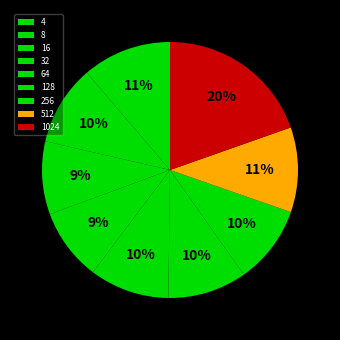

To the nearest percent, what percentage of the pie is 4?

11%